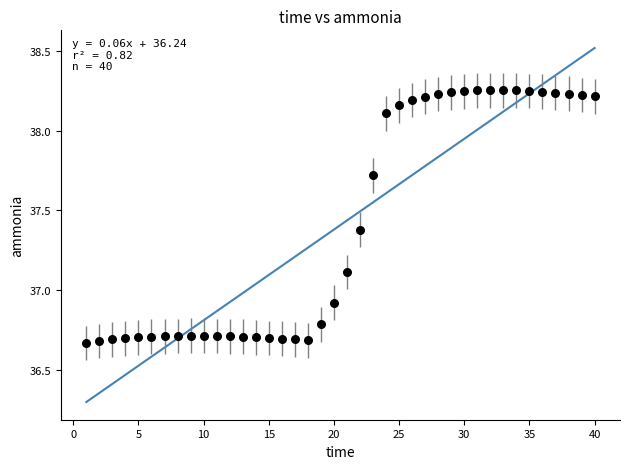

What is the range of Y values (max minus min)?

1.6